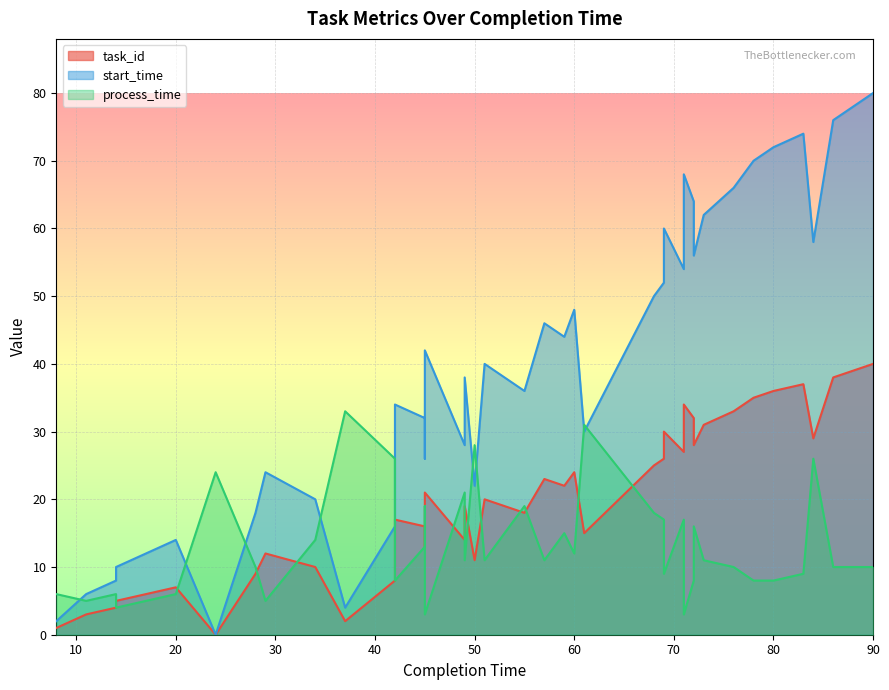

What is the minimum value for process_time?

3